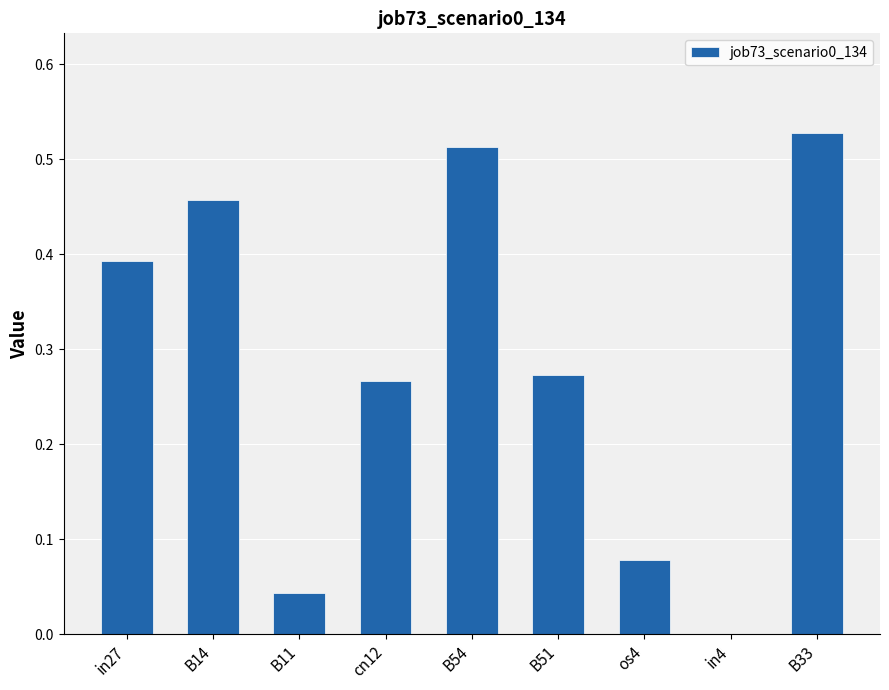

What is the sum of all values?

2.6